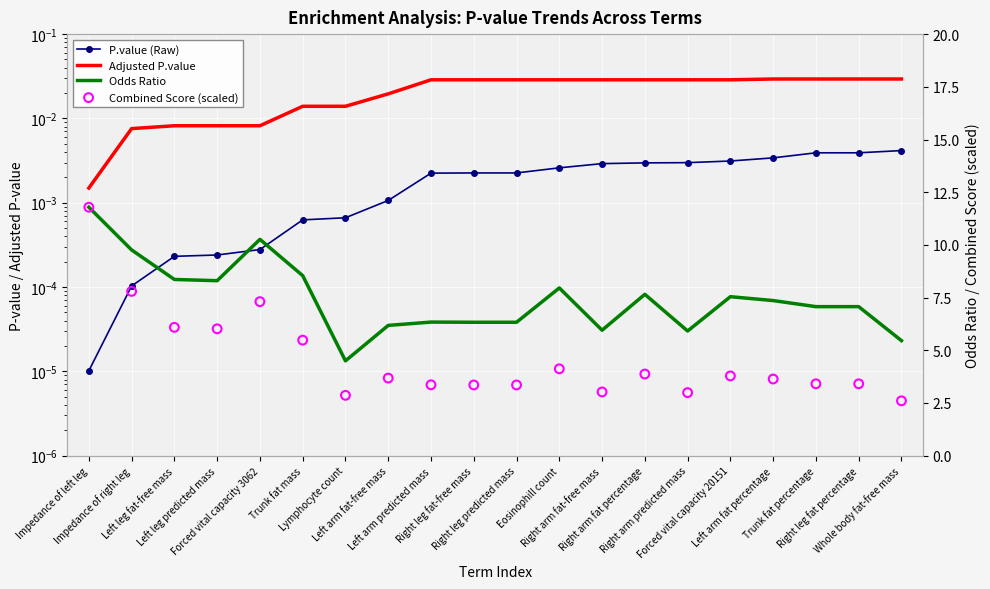

Is the value of P.value at Right leg fat-free mass greater than the value of Adjusted P.value (5-pt MA style) at Forced vital capacity 20151?

No